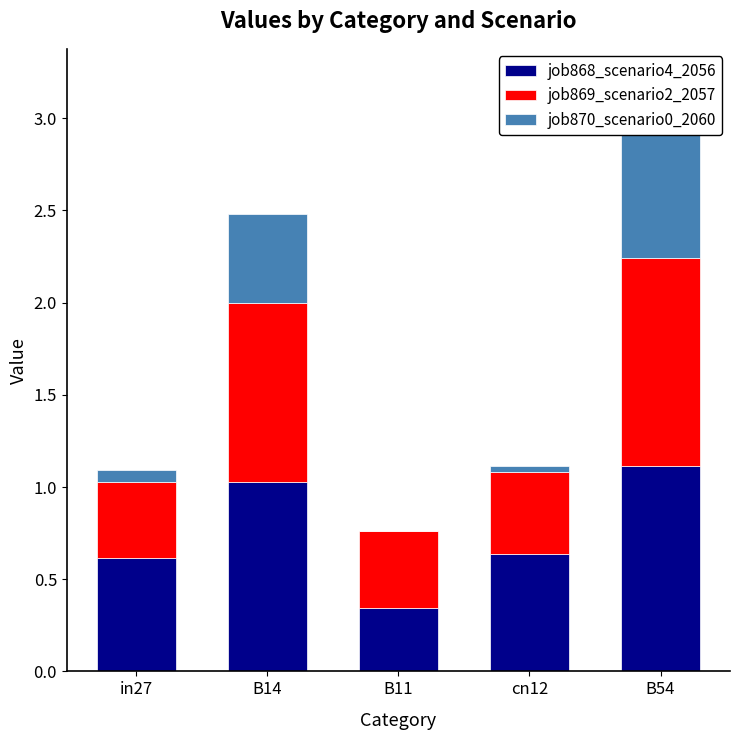

What is the label of the 4th bar from the right?

B14